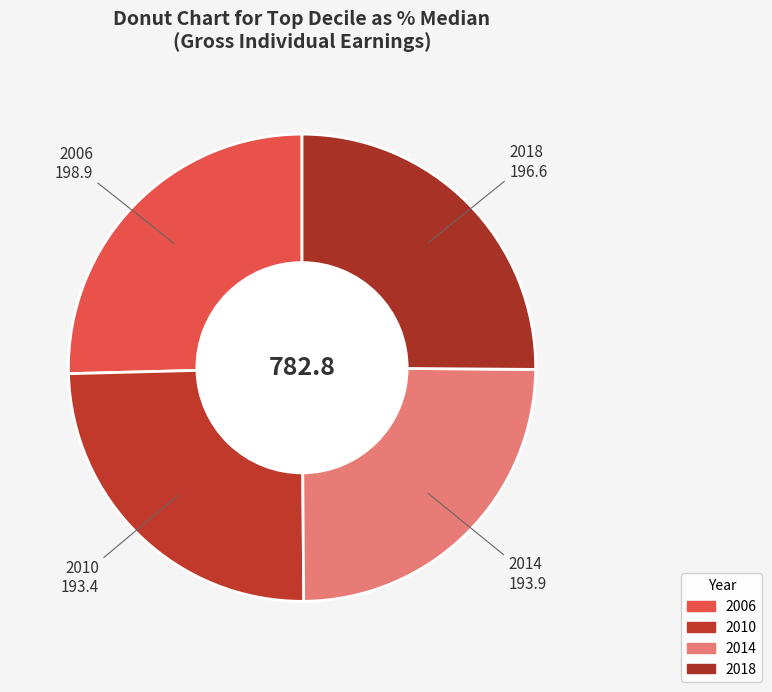

How many slices are in this pie chart?

4